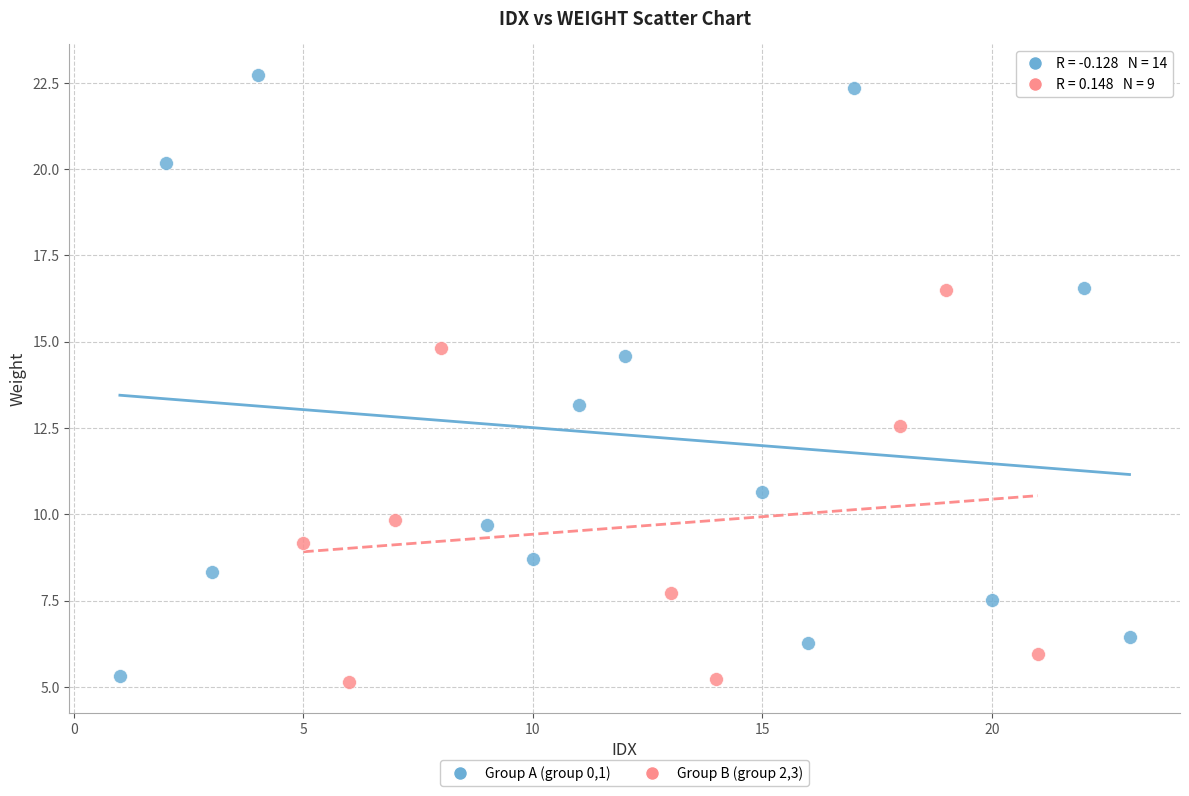

Which series contains the lowest Y value?

Group B (group 2,3)